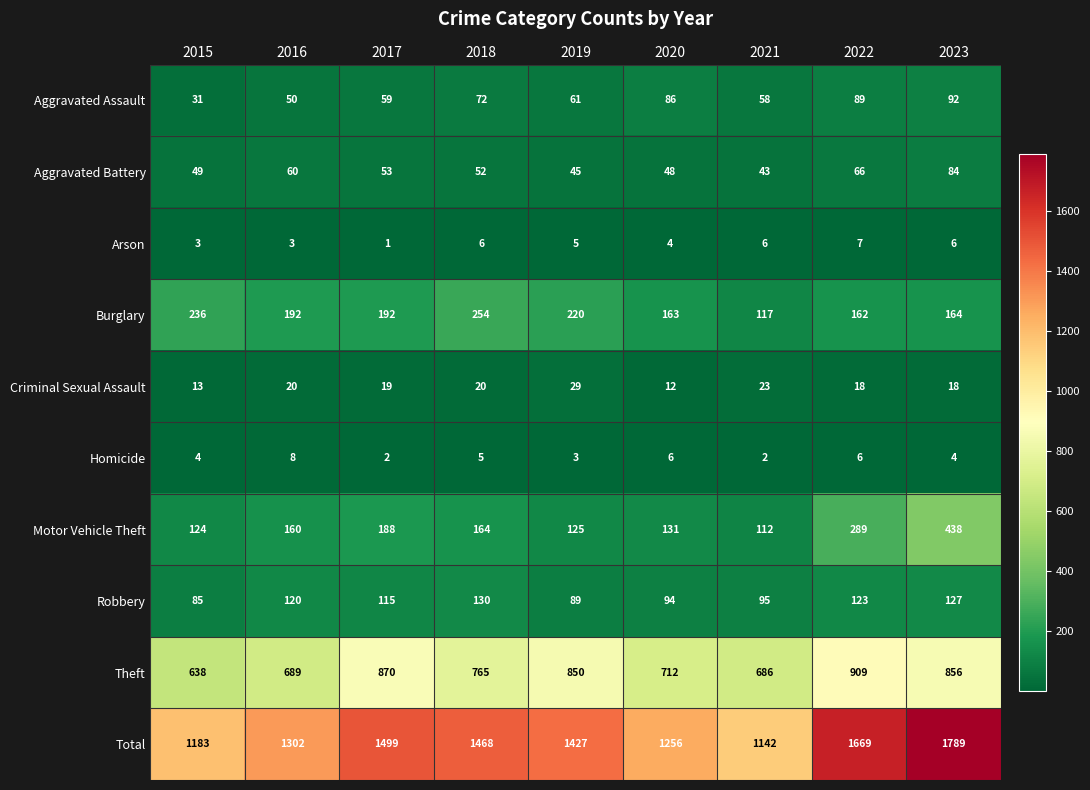

Rank the series at 2016 from lowest to highest value.

Arson, Homicide, Criminal Sexual Assault, Aggravated Assault, Aggravated Battery, Robbery, Motor Vehicle Theft, Burglary, Theft, Total